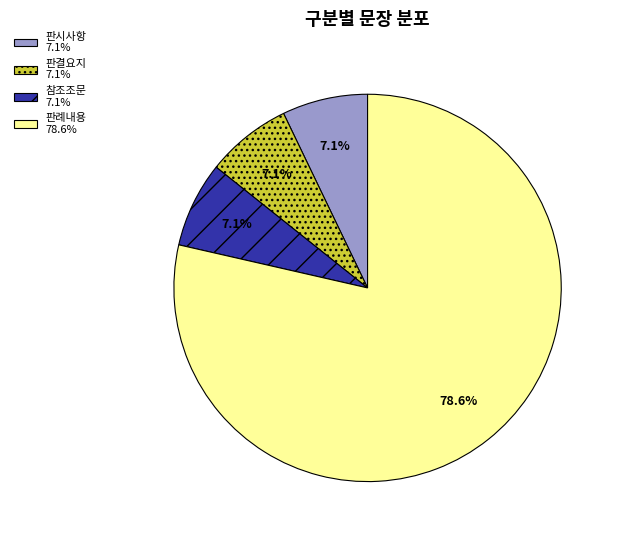

Count the number of slices in the pie.

4